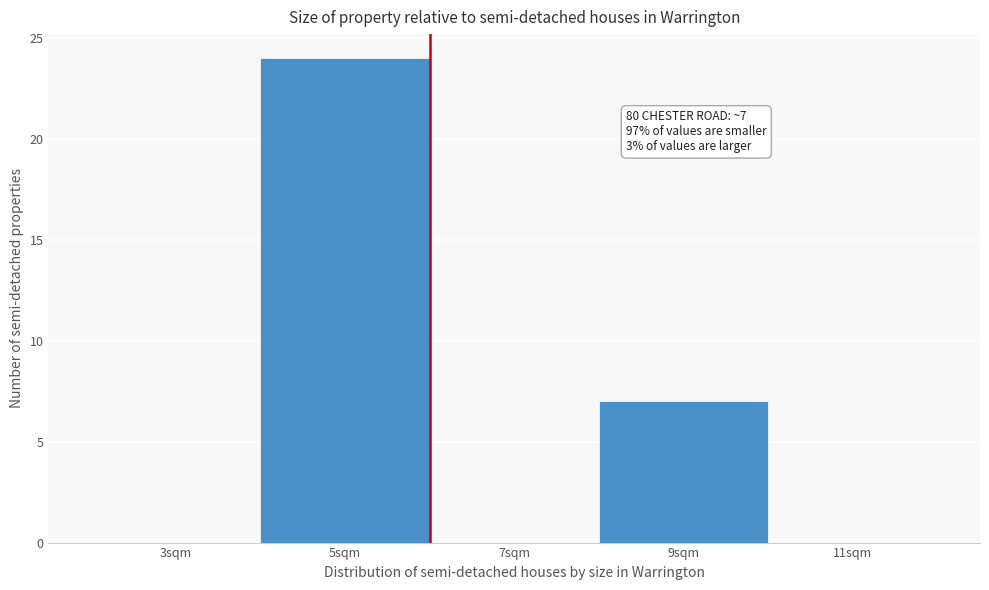

Reading left to right, transcribe all the data shown in this chart.

3sqm=0	5sqm=24	7sqm=0	9sqm=7	11sqm=0